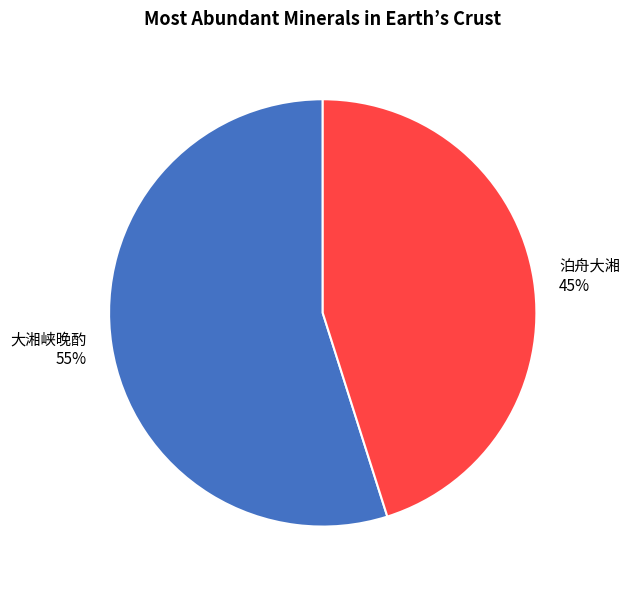

How many slices are in this pie chart?

2